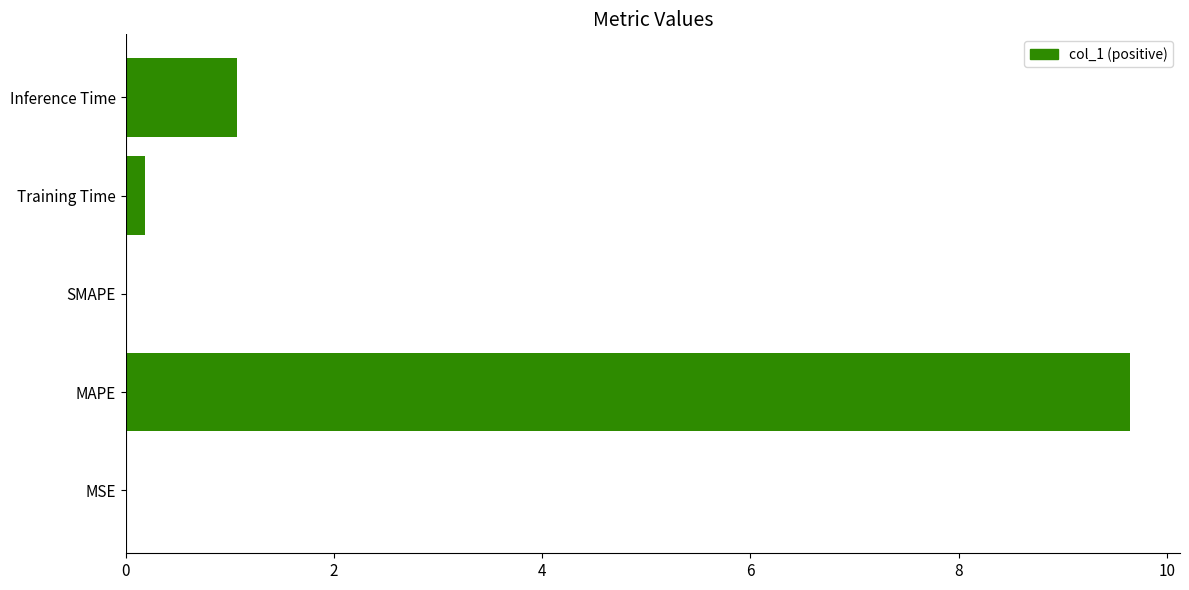

True or false: the data shows 0.0 at SMAPE.

True